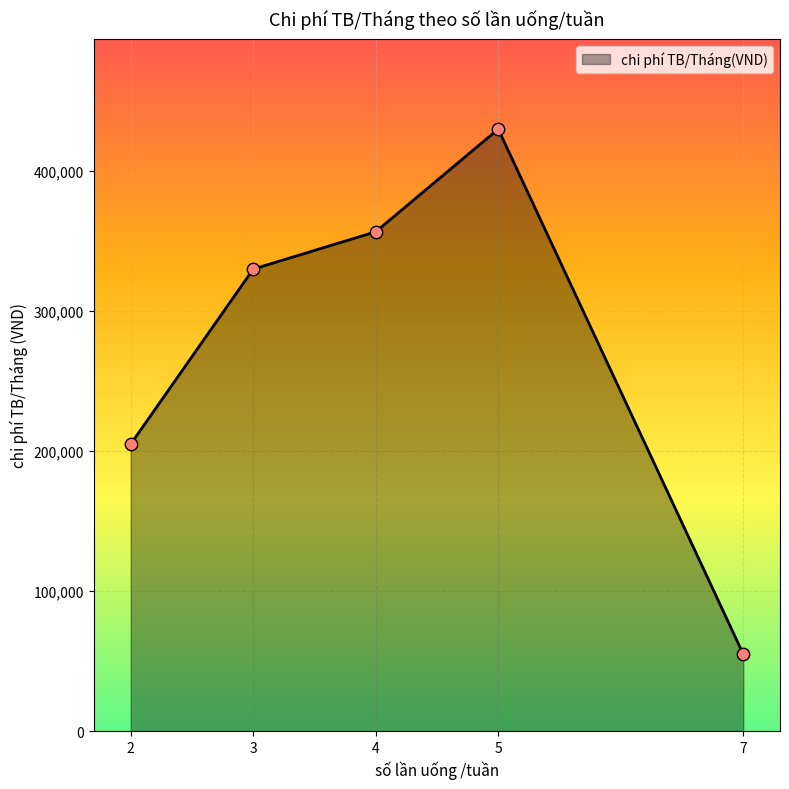

What is the highest value of the chi phí TB/Tháng(VND) series?

429509.5